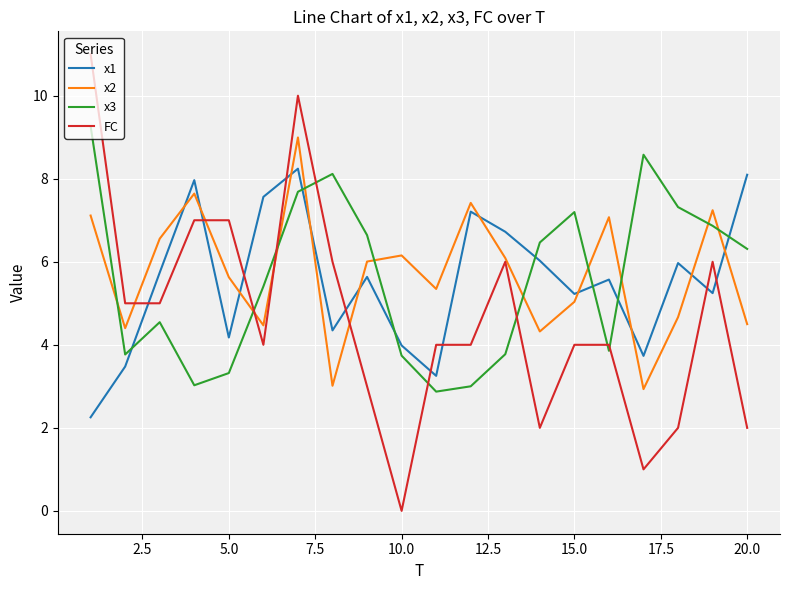

After their last crossing, which series has the higher values: FC or x1?

x1